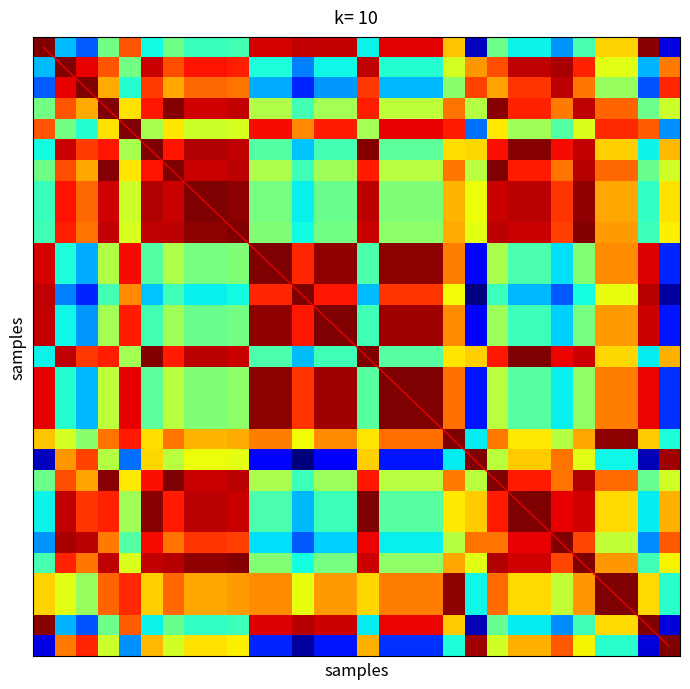

At which category does the chart reach its peak across all series?

29